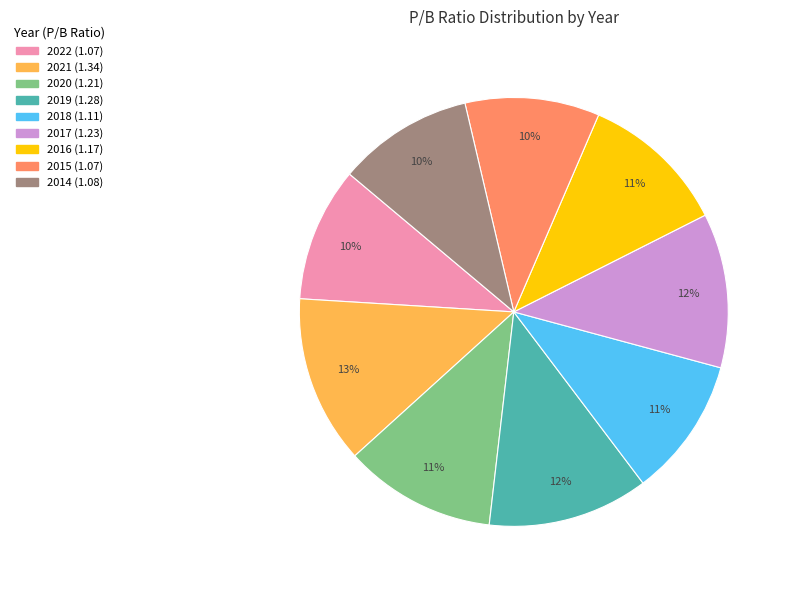

To the nearest percent, what is the average slice percentage?

11%